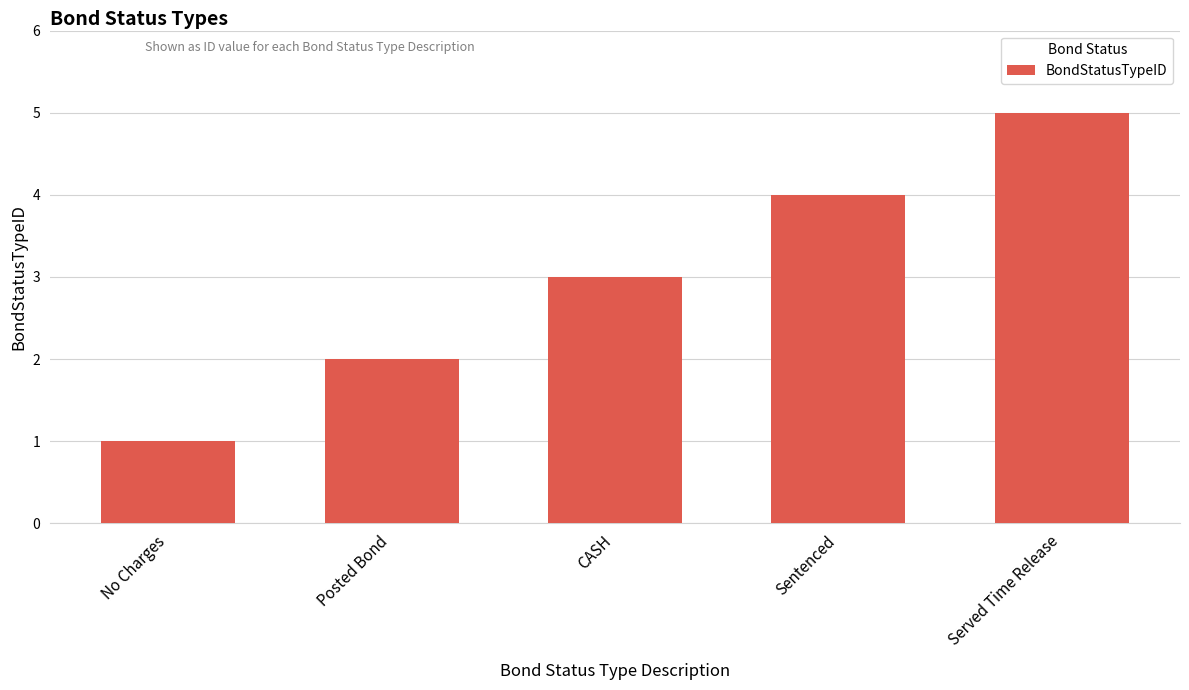

What value does the data have at CASH?

3